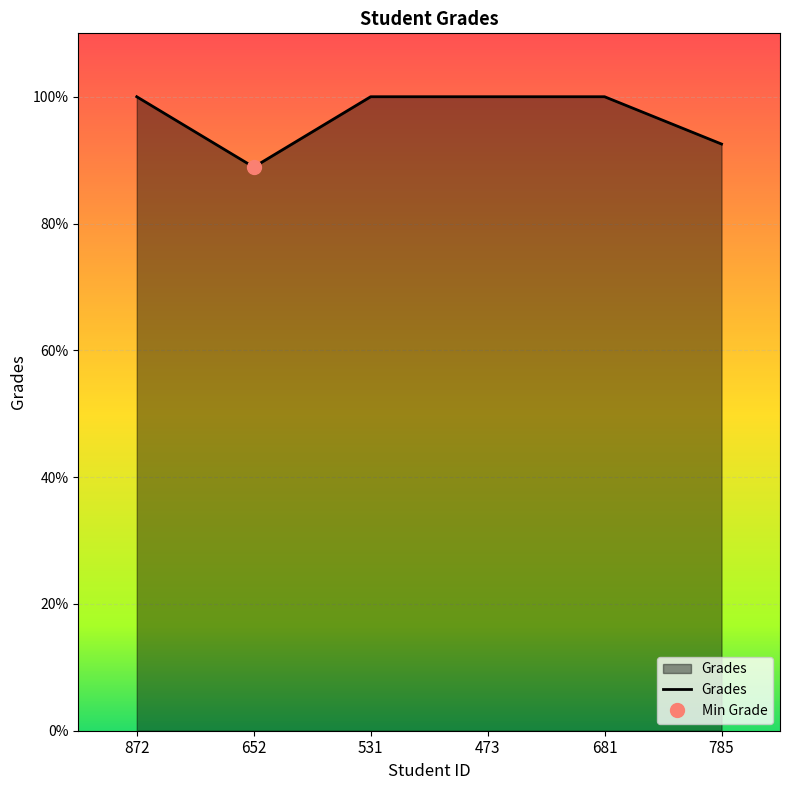

The value at 531 is 100.0. True or false?

True